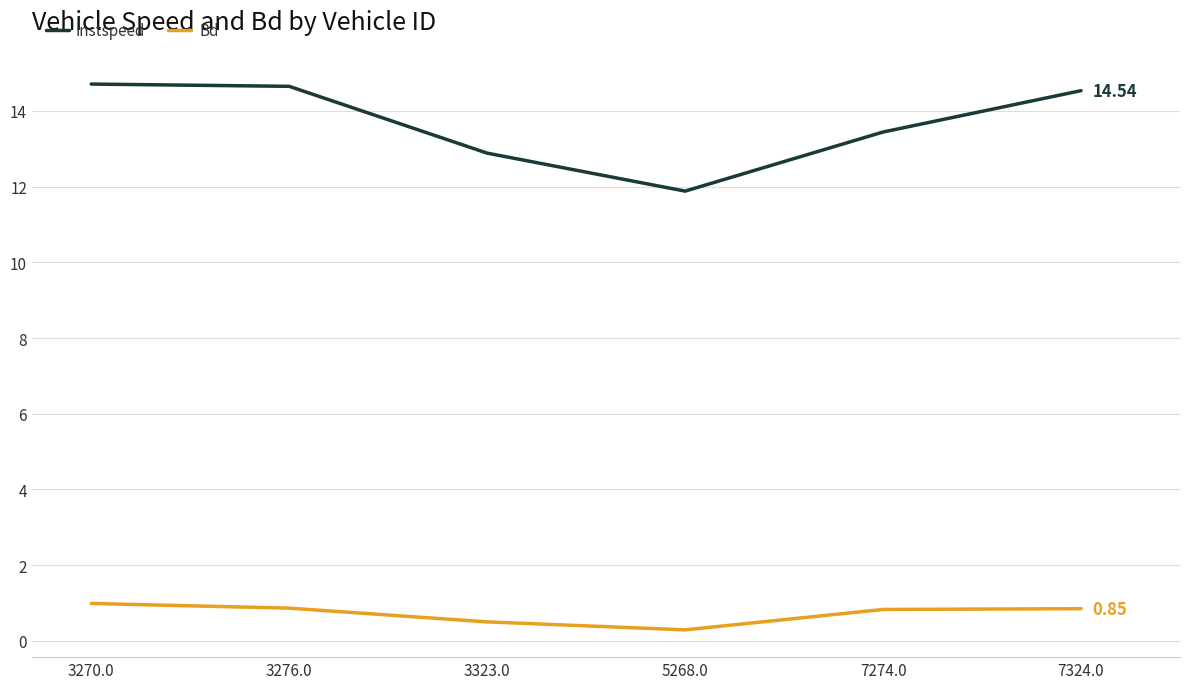

Rank the series by their maximum value, from highest to lowest.

instspeed, Bd